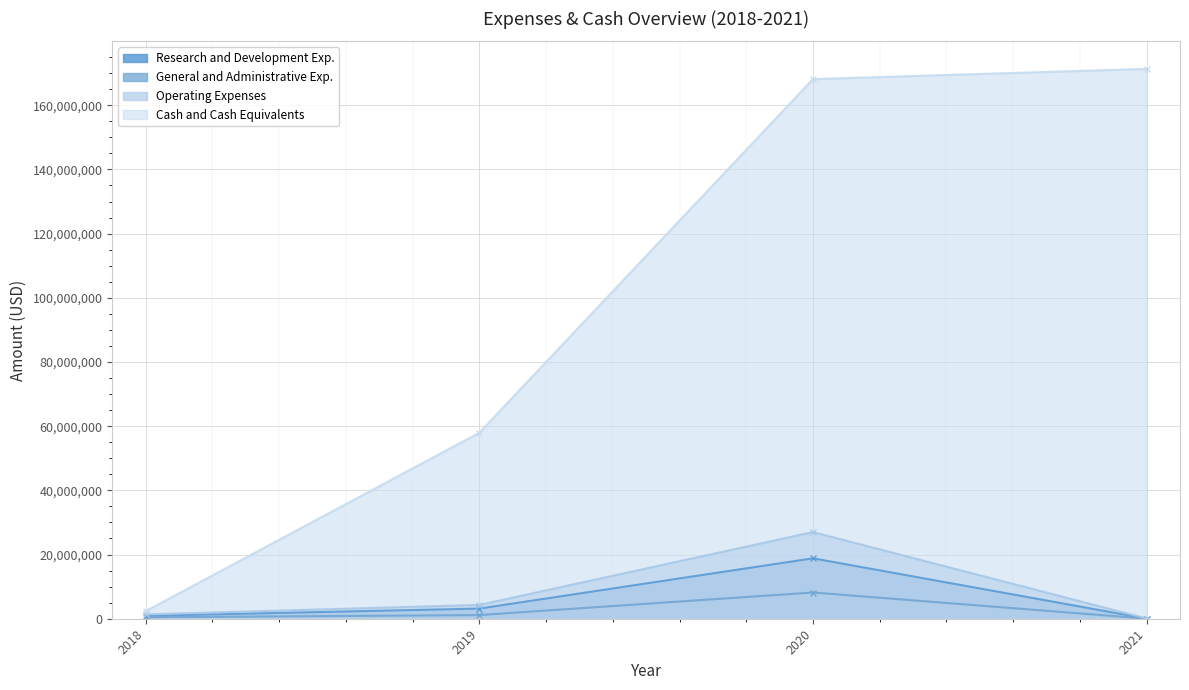

In Research and Development Exp., how many points are higher than both neighbors (excluding endpoints)?

1